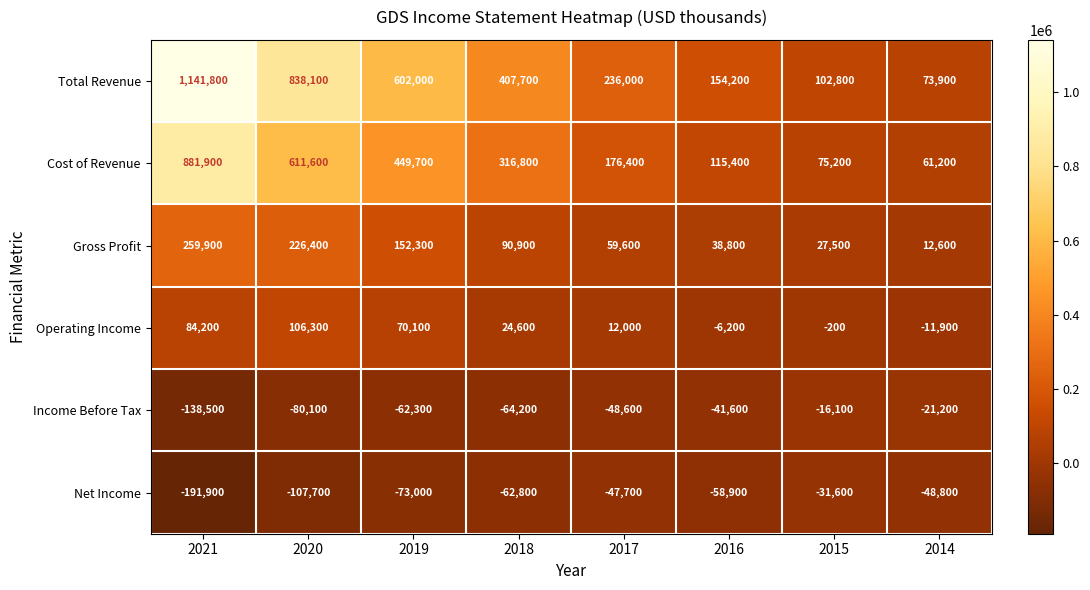

Which series has the largest range (max minus min)?

Total Revenue